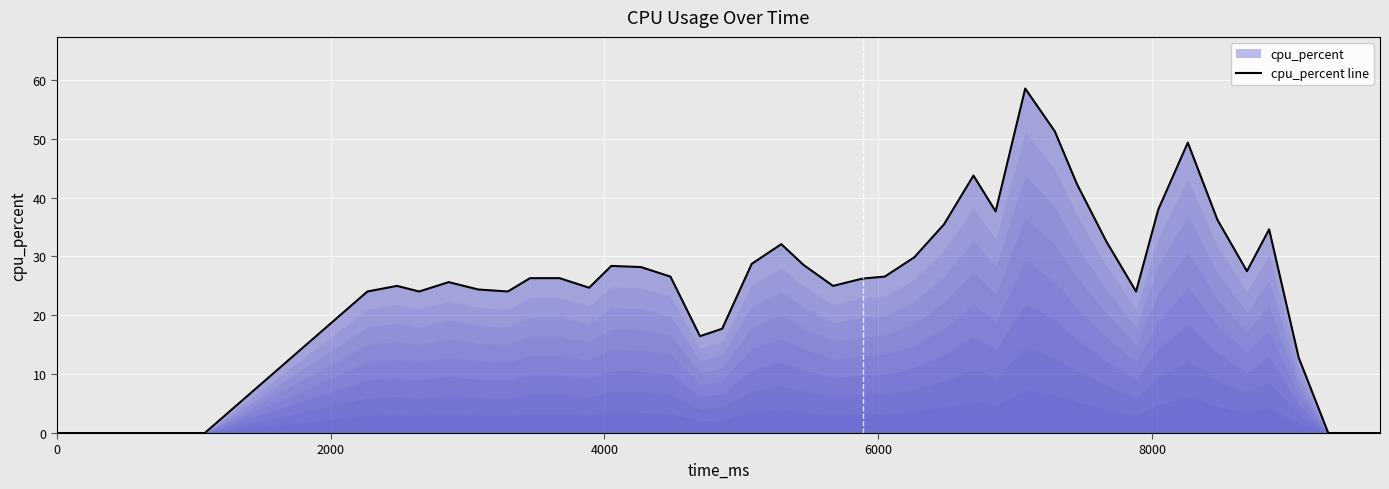

What is the difference between the maximum and minimum values?

58.5